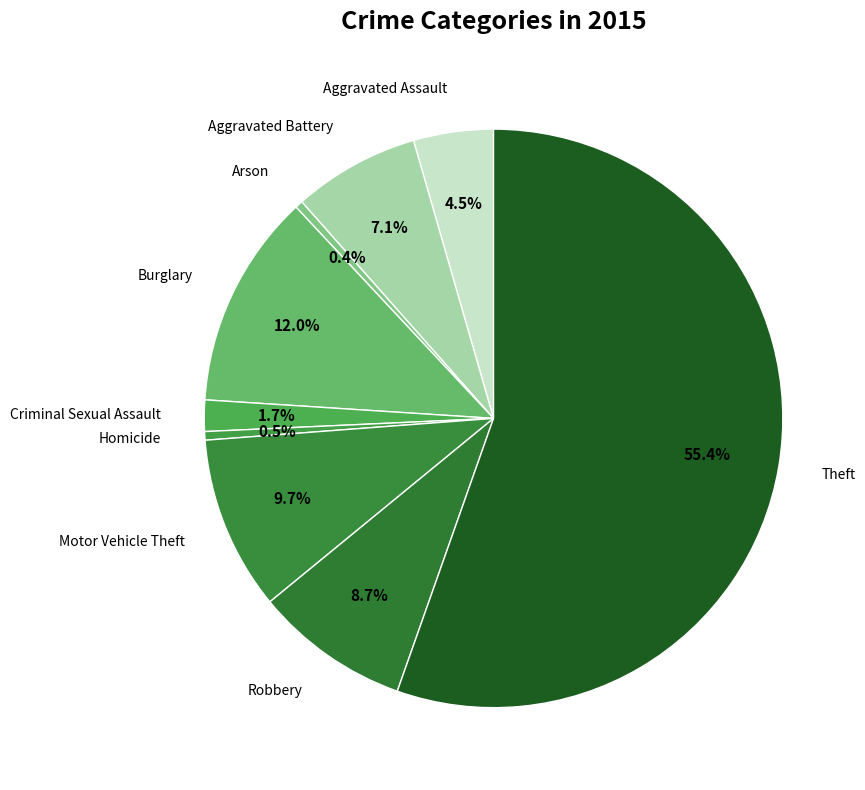

Is the sum of Theft and Aggravated Assault greater than half?

Yes